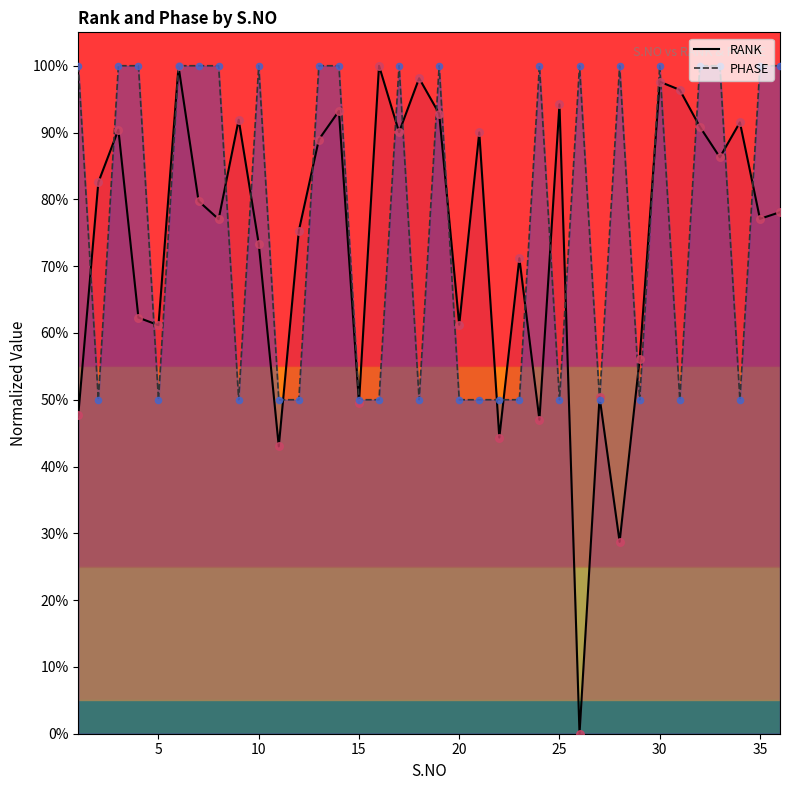

What are all the series names shown in the legend?

RANK, PHASE